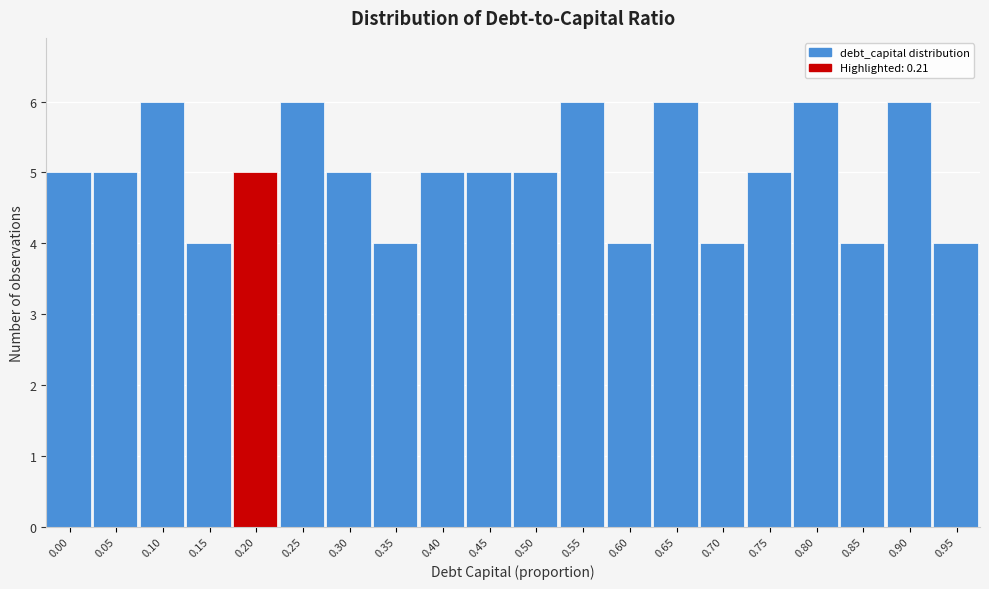

Reading right to left, what are all the values shown in this chart?

0.95=4	0.90=6	0.85=4	0.80=6	0.75=5	0.70=4	0.65=6	0.60=4	0.55=6	0.50=5	0.45=5	0.40=5	0.35=4	0.30=5	0.25=6	0.20=5	0.15=4	0.10=6	0.05=5	0.00=5